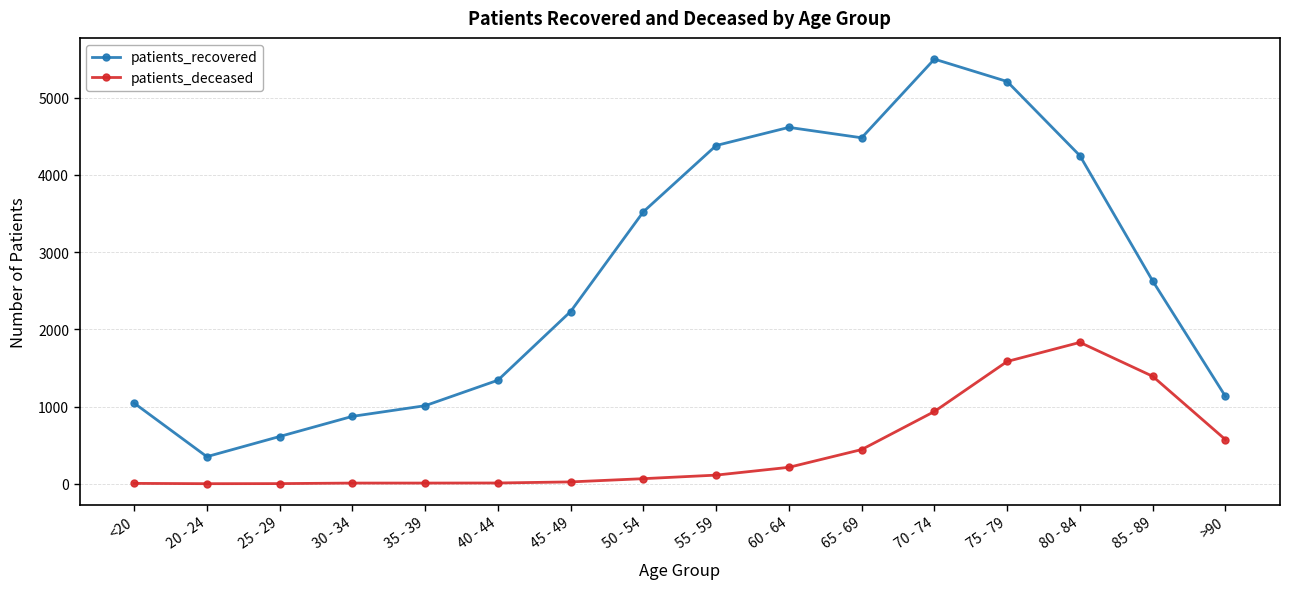

What is the highest value of the patients_deceased series?

1831